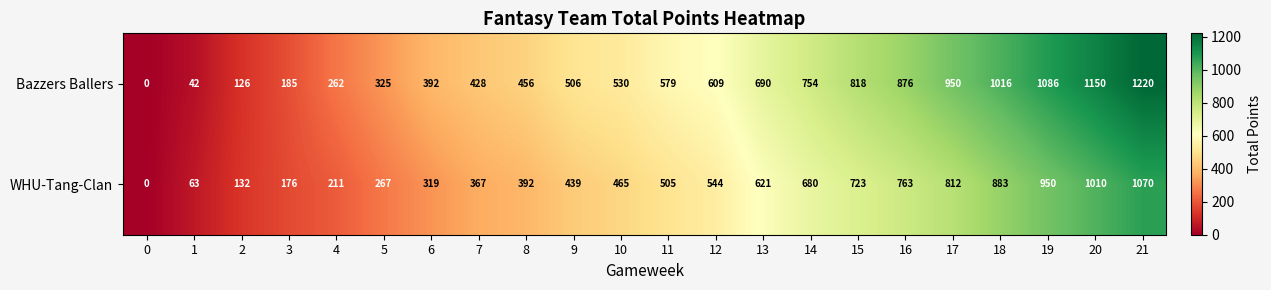

At which category does the chart reach its peak across all series?

21